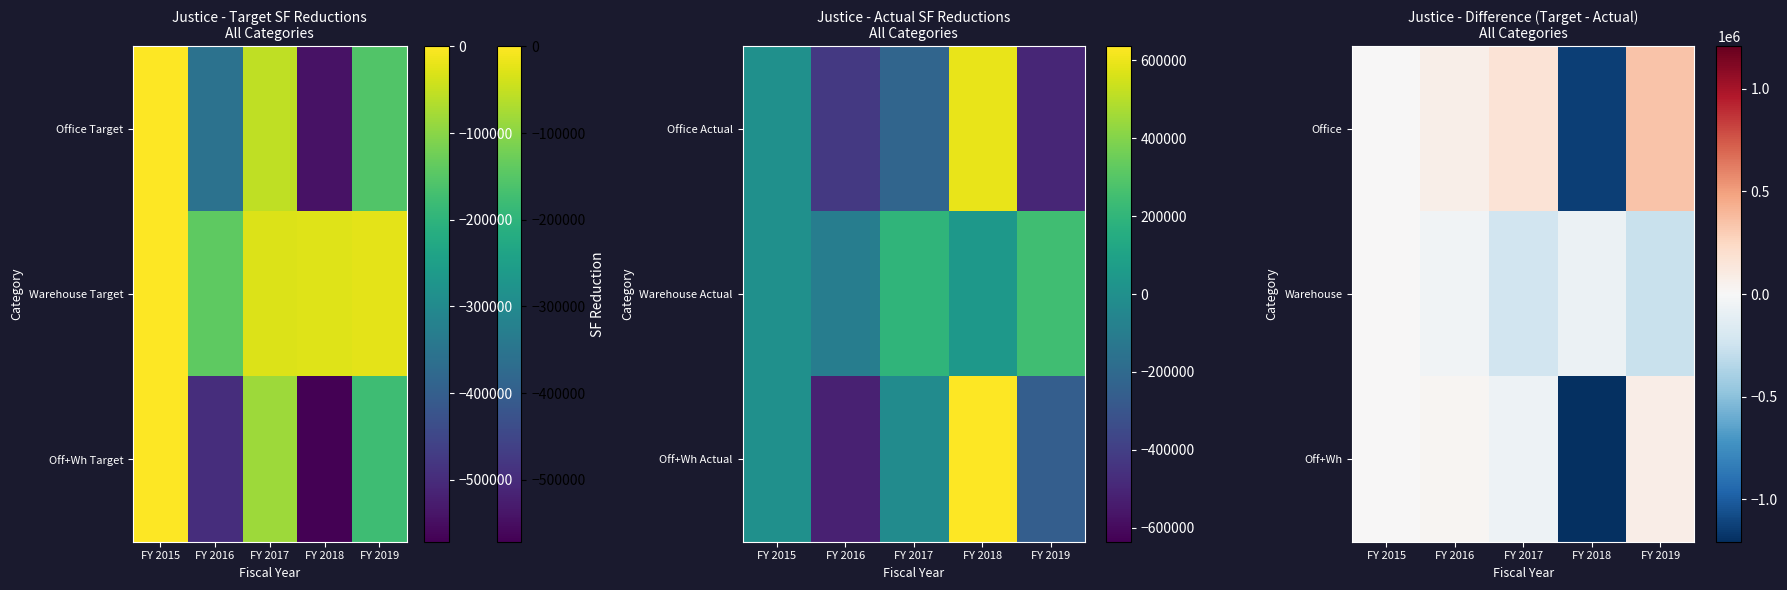

What is the minimum value for Office?

-1137263.3